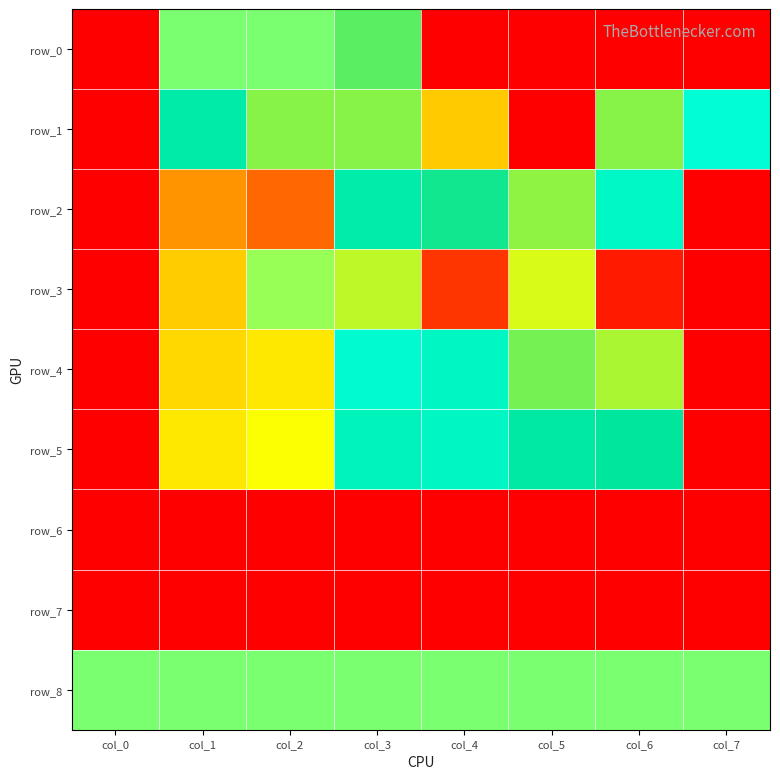

At col_0, list the series in order from largest to smallest.

row_1, row_2, row_6, row_8, row_0, row_3, row_4, row_5, row_7